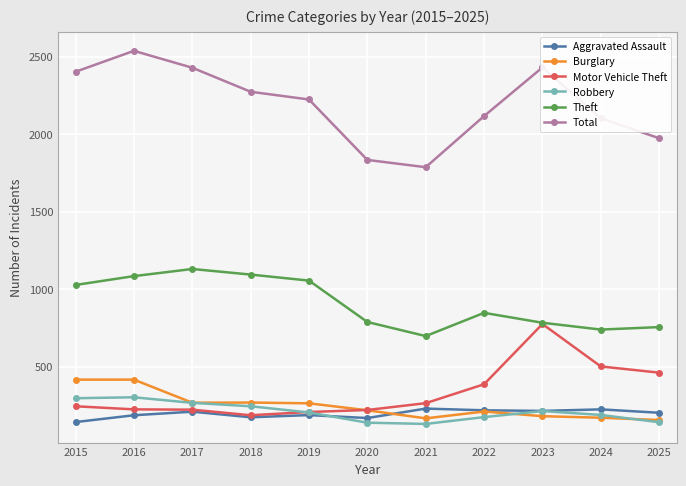

At which label does Total reach its minimum?

2021